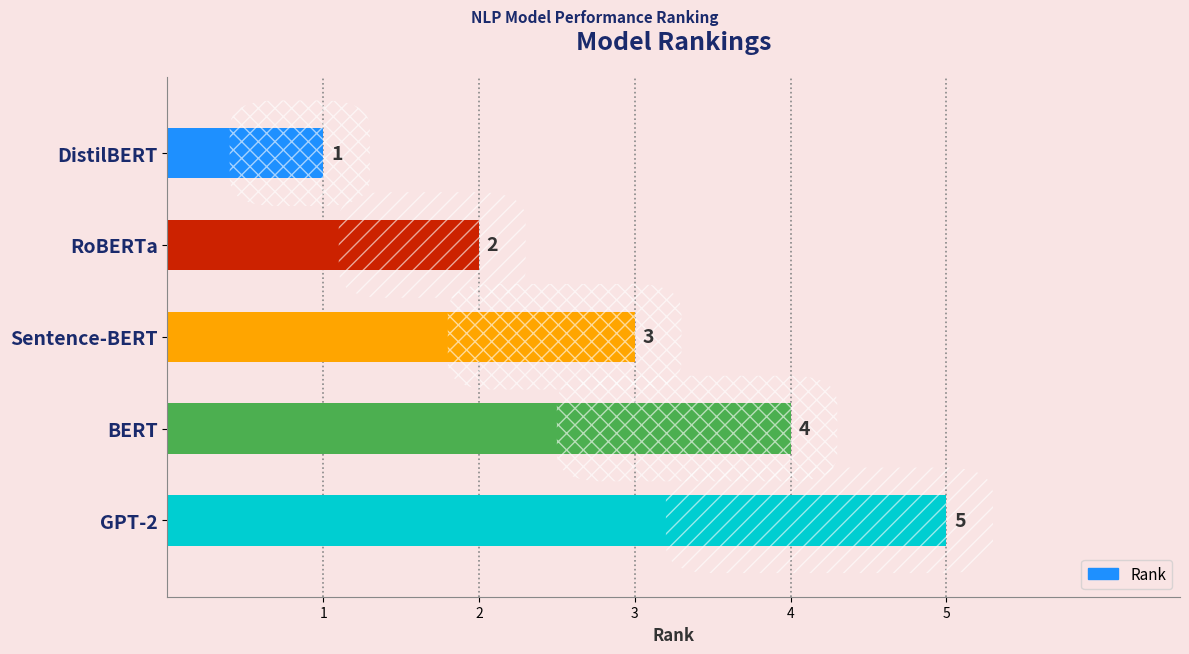

What is the difference between the maximum and second lowest values?

3